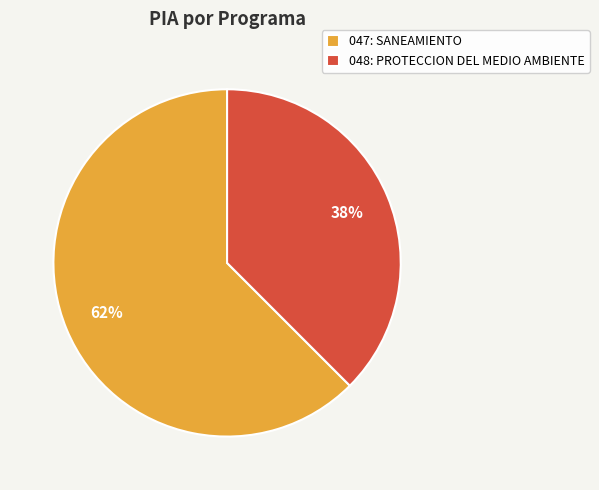

To the nearest percent, what is the average slice percentage?

50%